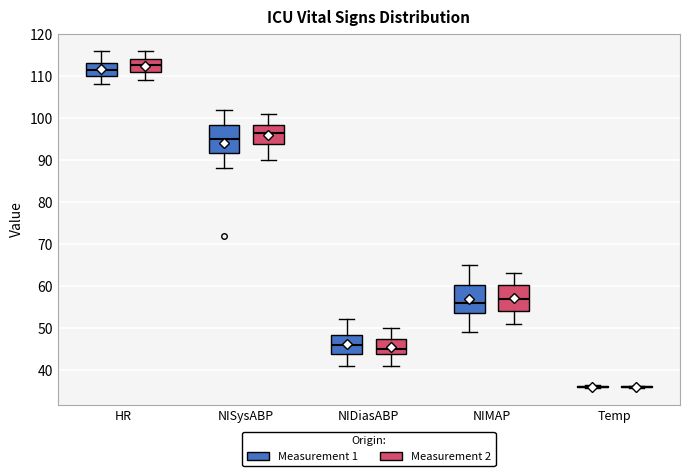

Reading left to right, transcribe this box plot: for each box, give where its median line is, the range the box spans, and where its two whiskers end, as read against the y-axis. The values are not printed on the chart, so give them approximately, as read against the axis.

HR (Measurement 1): median 112, box 110 to 113, whiskers 108 to 116
HR (Measurement 2): median 113, box 111 to 114, whiskers 109 to 116
NISysABP (Measurement 1): median 95, box 92 to 98, whiskers 88 to 102
NISysABP (Measurement 2): median 97, box 94 to 98, whiskers 90 to 101
NIDiasABP (Measurement 1): median 46, box 44 to 48, whiskers 41 to 52
NIDiasABP (Measurement 2): median 45, box 44 to 47, whiskers 41 to 50
NIMAP (Measurement 1): median 56, box 54 to 60, whiskers 49 to 65
NIMAP (Measurement 2): median 57, box 54 to 60, whiskers 51 to 63
Temp (Measurement 1): box collapsed to a line at 36, whiskers 36 to 36
Temp (Measurement 2): box collapsed to a line at 36, whiskers 36 to 36